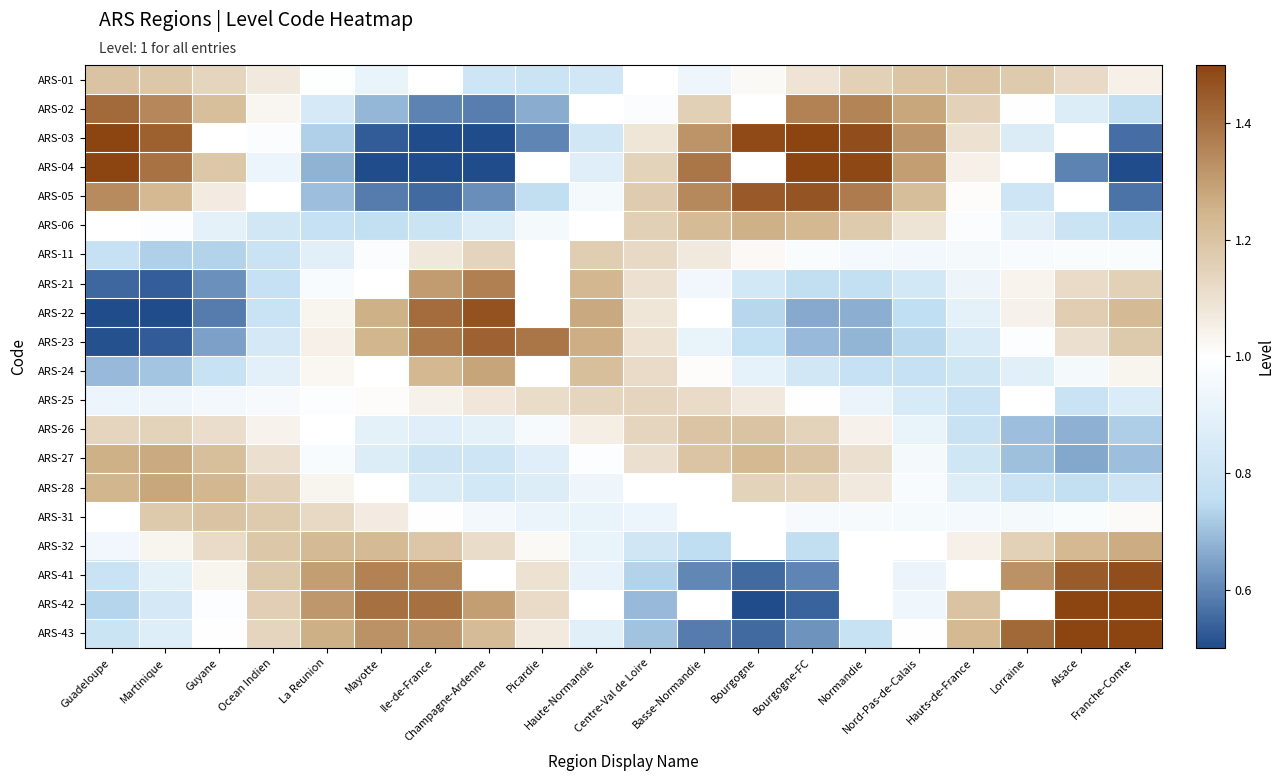

Is it true that ARS-25 equals 1.4 at Hauts-de-France?

False